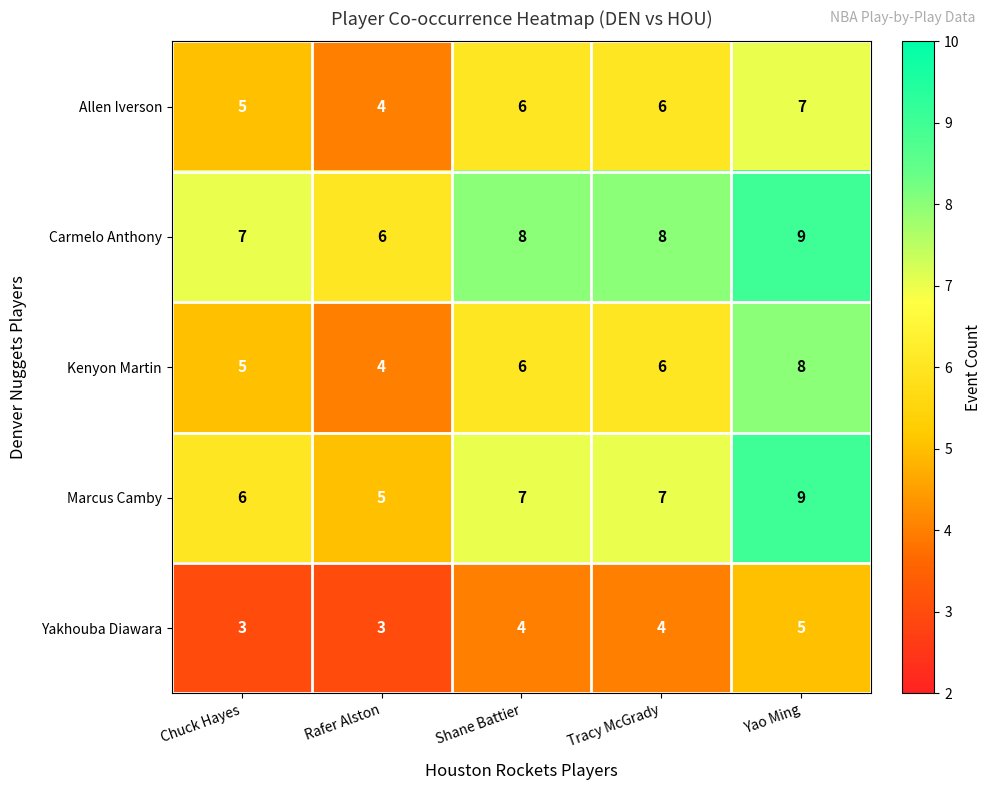

The Marcus Camby series shows 7 at Tracy McGrady. True or false?

True